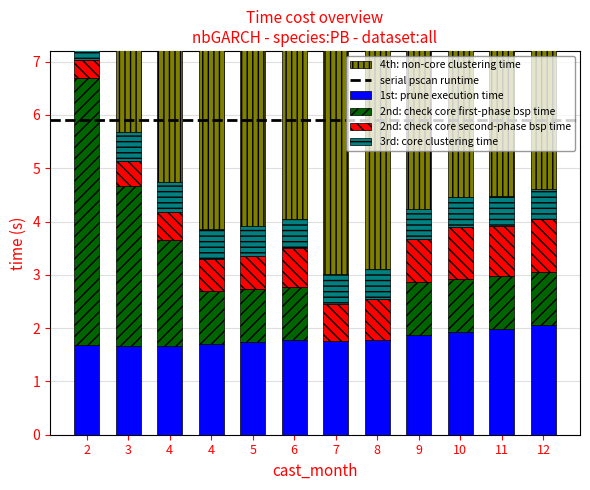

What is the total value across all series at 3?

7.7